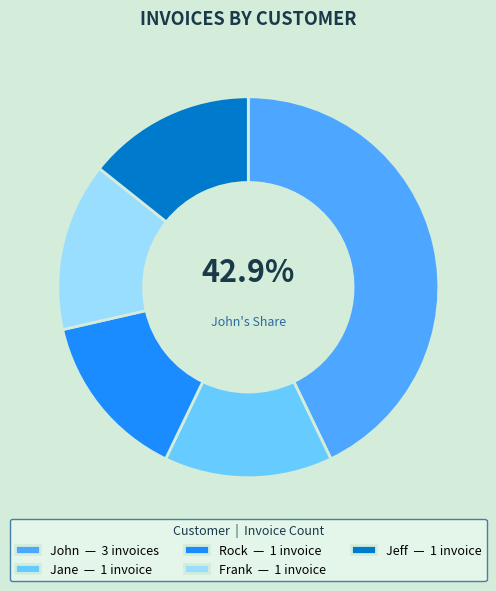

Count the number of slices in the pie.

5